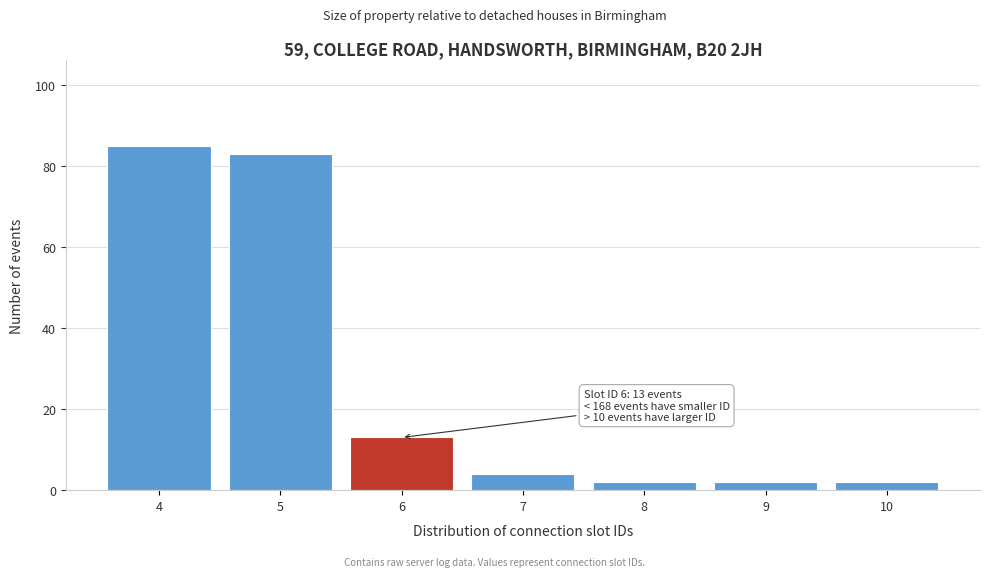

Reading right to left, transcribe all the data shown in this chart.

2	2	2	4	13	83	85